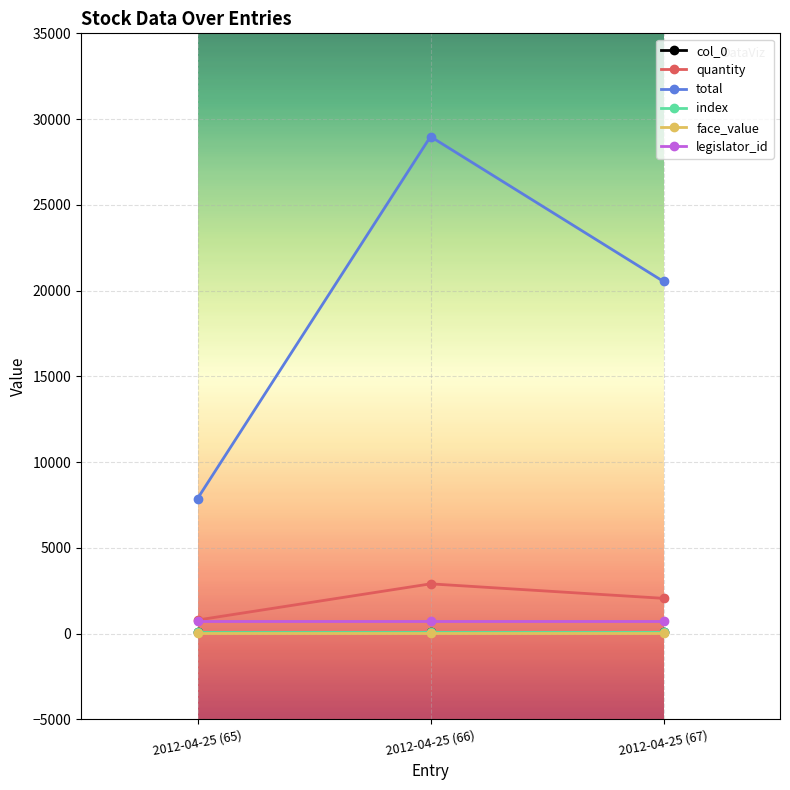

The col_0 series shows 18 at 2012-04-25 (67). True or false?

False